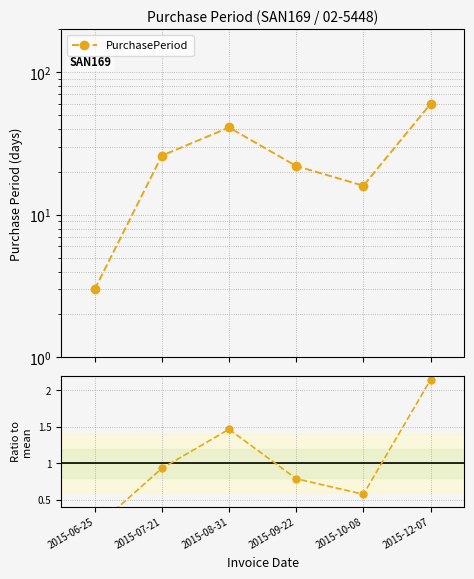

At how many categories does at least one series exceed 48?

1